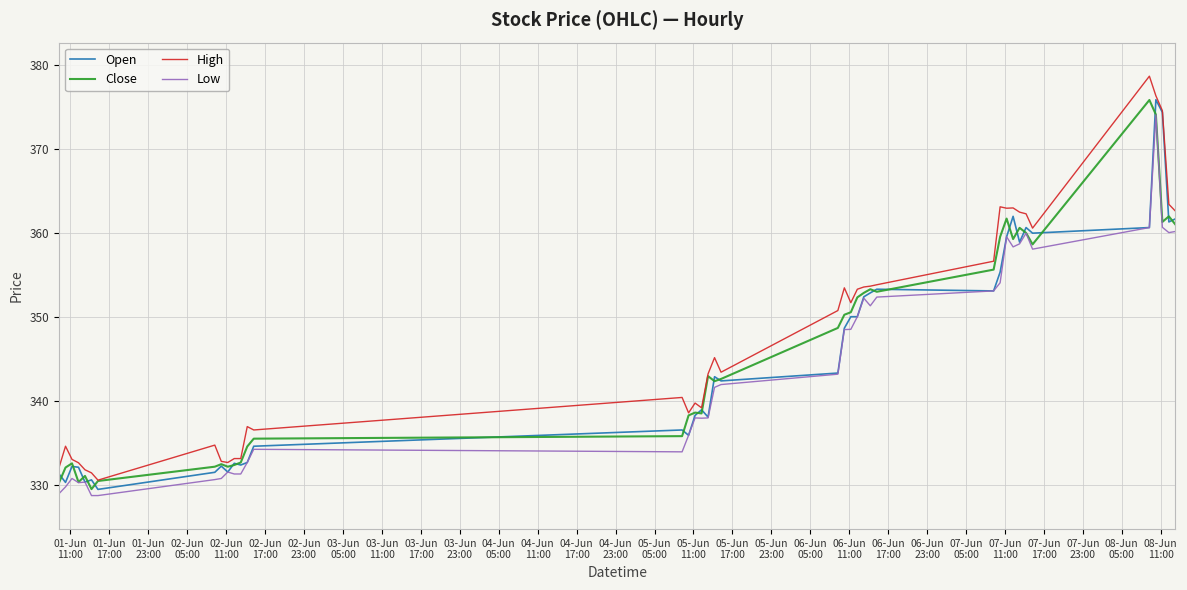

What is the lowest value of the High series?

330.6